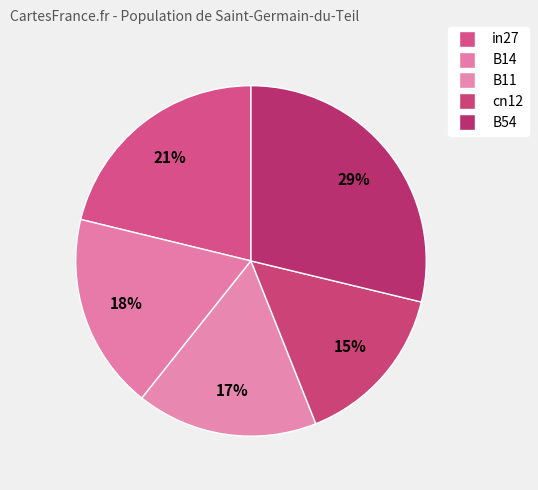

Does in27 account for over 50% of the chart?

No